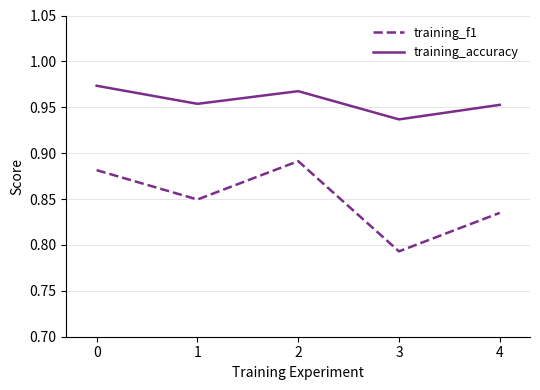

True or false: training_f1 and training_accuracy intersect in this chart.

False